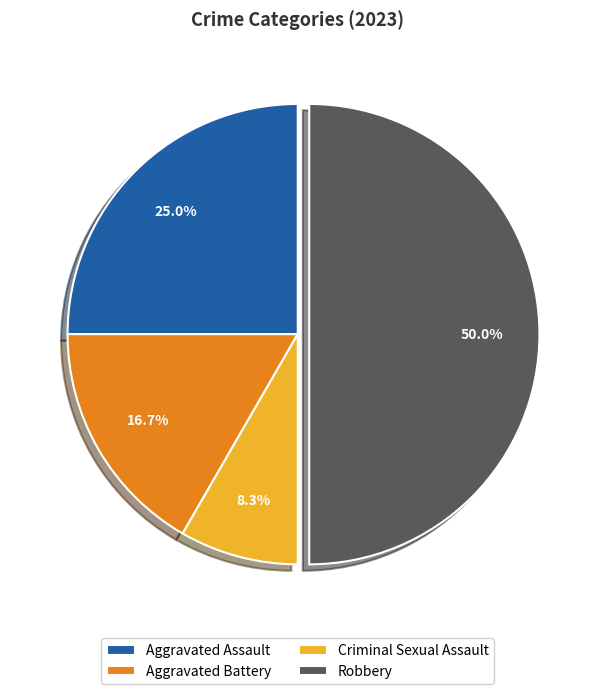

To the nearest percent, what percentage of the pie is Robbery?

50%